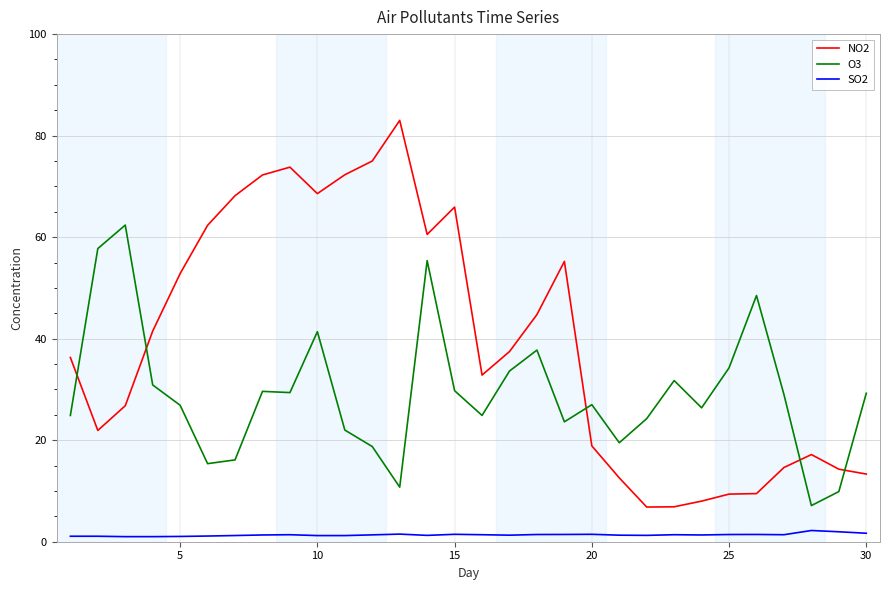

List the series in order of their overall mean, lowest first.

SO2, O3, NO2